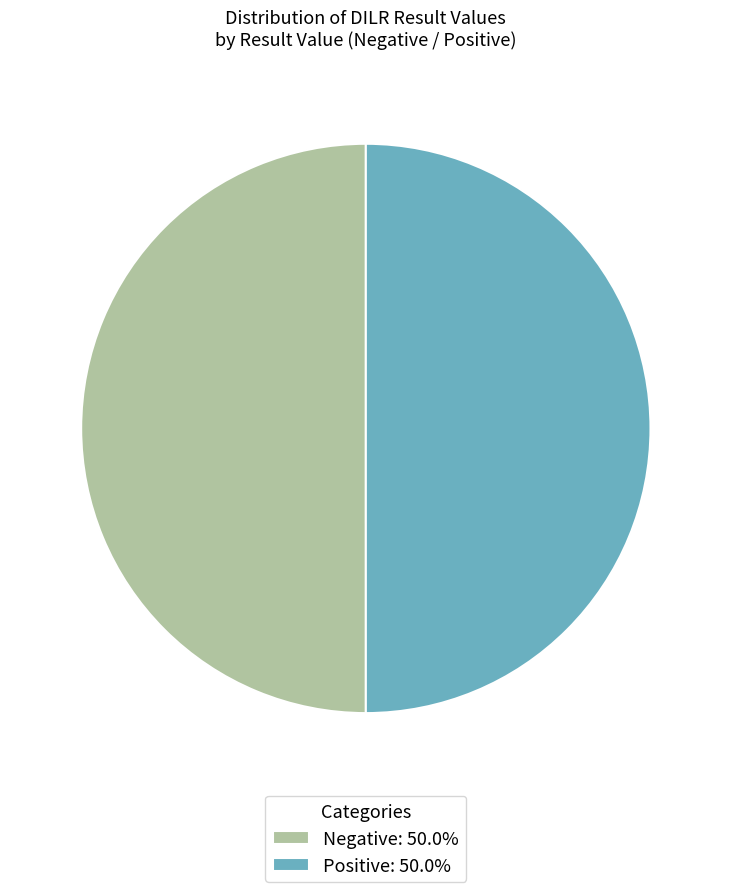

Is the sum of Negative: 50.0% and Positive: 50.0% greater than half?

Yes